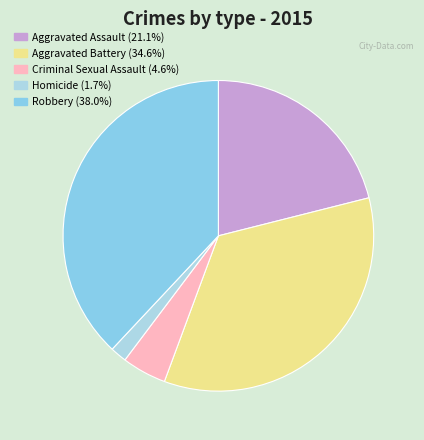

What is the ratio of the value at Aggravated Assault to the value at Robbery?

0.6